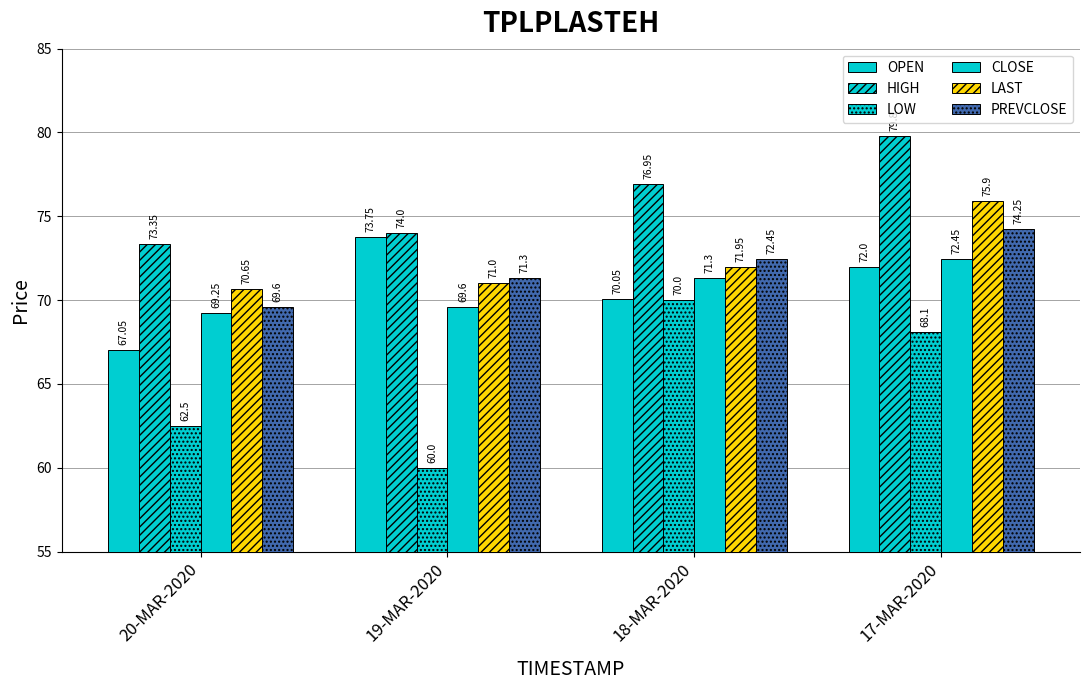

What is the sum of the CLOSE values at 19-MAR-2020 and 18-MAR-2020?

140.9